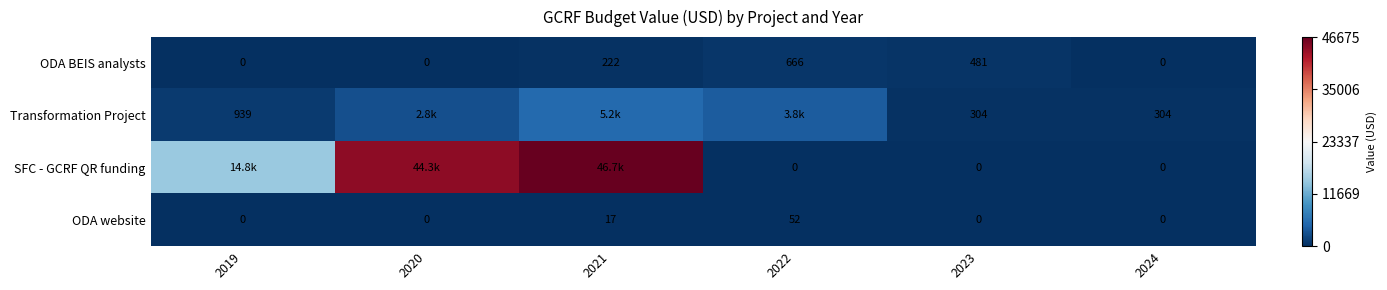

Is the value of ODA website at 2022 greater than the value of ODA BEIS analysts at 2020?

Yes